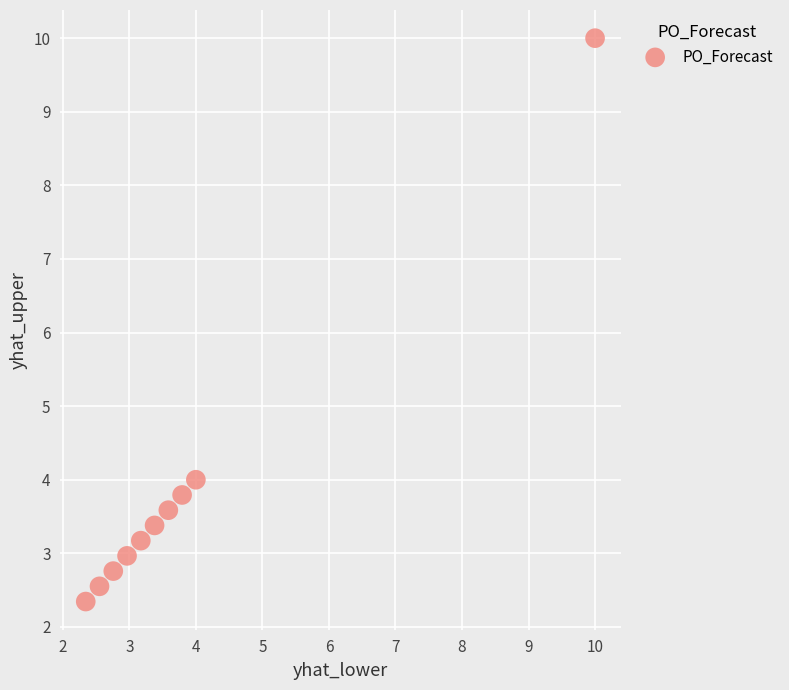

What is the average Y value?

3.9